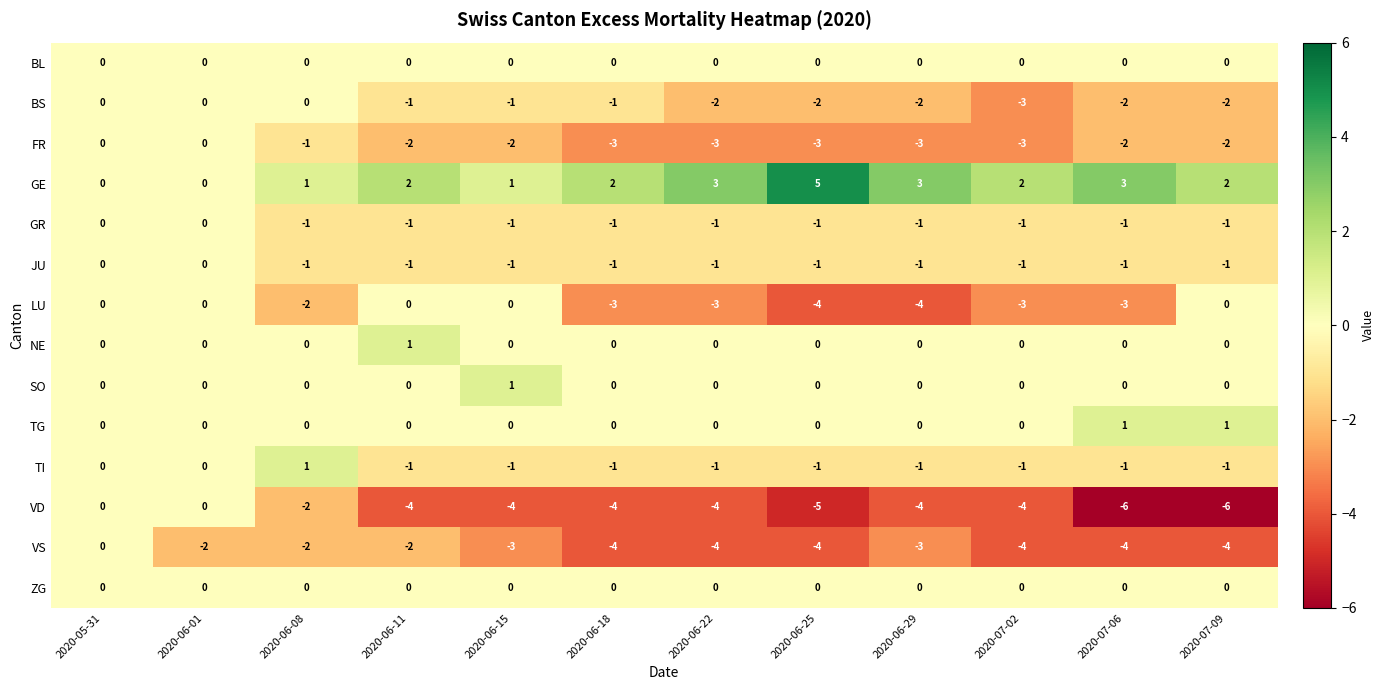

What is the minimum value shown in the chart?

-6